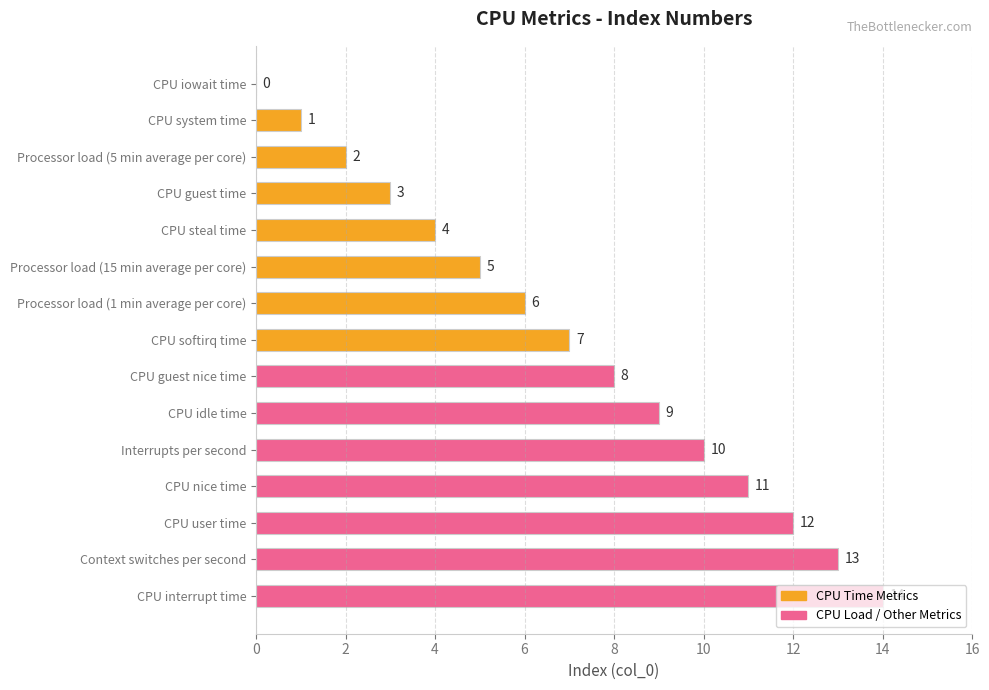

Which label corresponds to the largest value in the chart?

CPU interrupt time